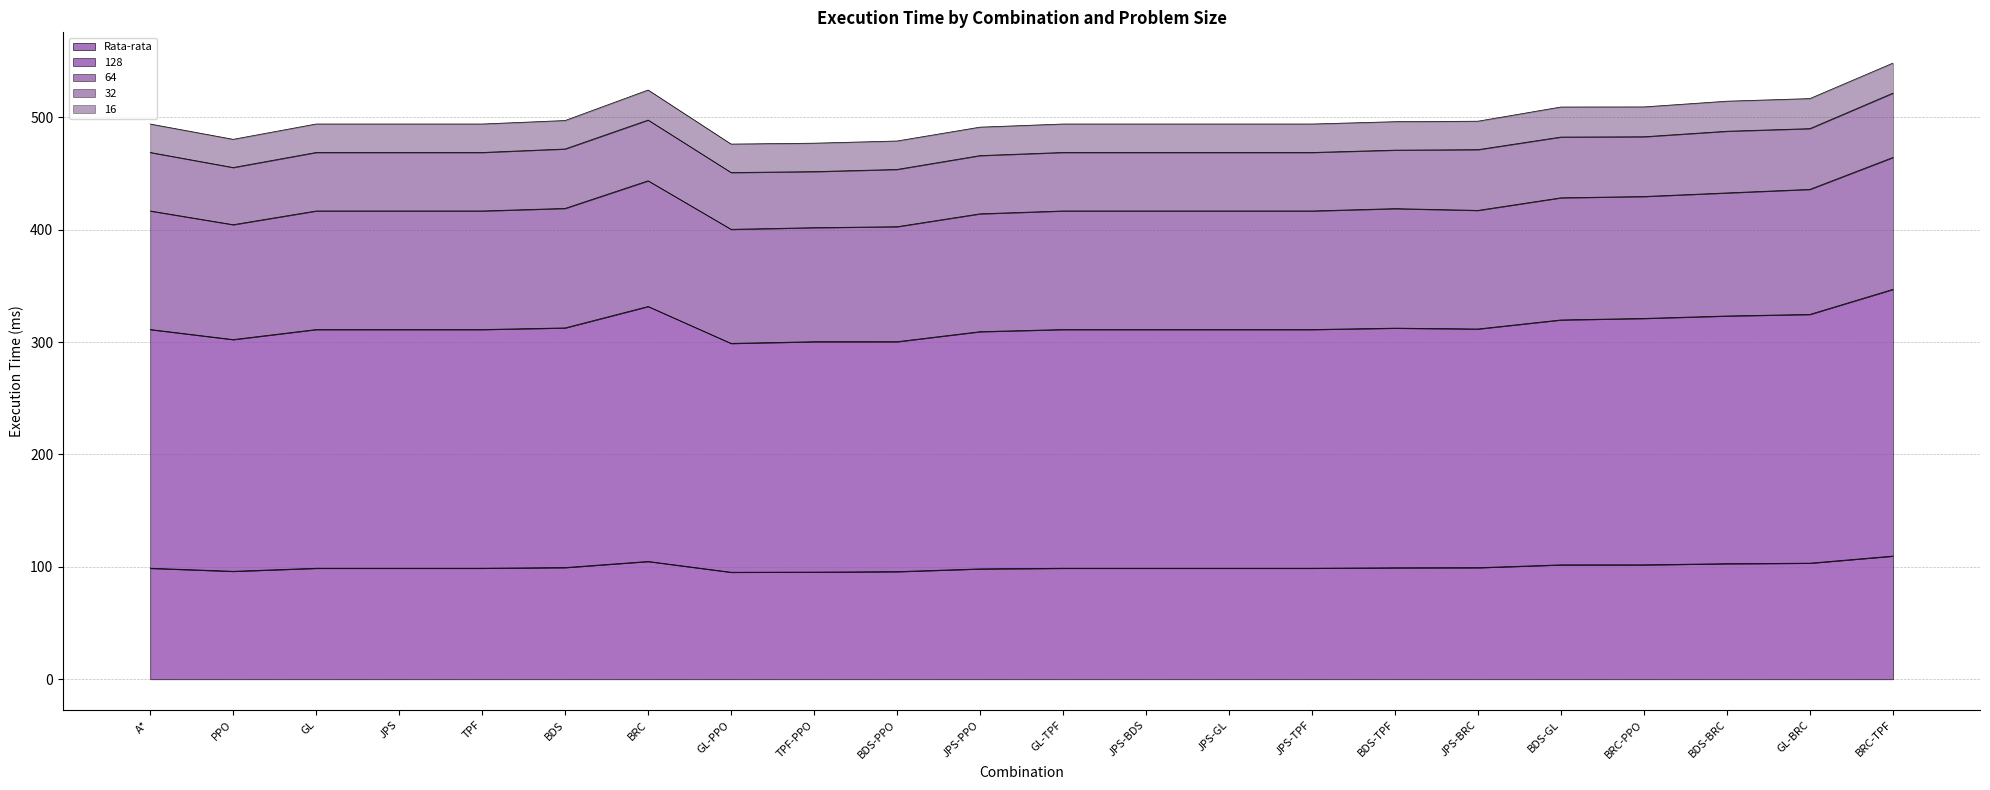

Read the 128 value at JPS.

311.2